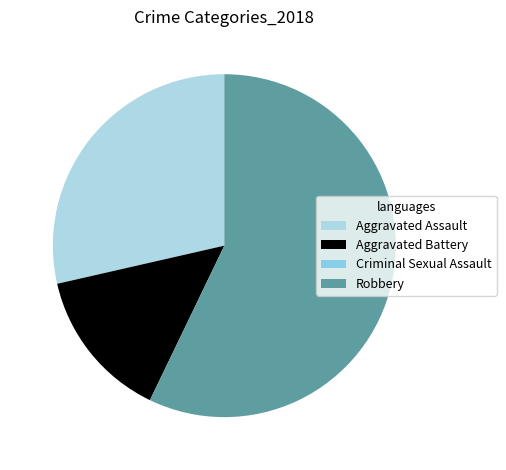

Does any single category account for the majority?

Yes